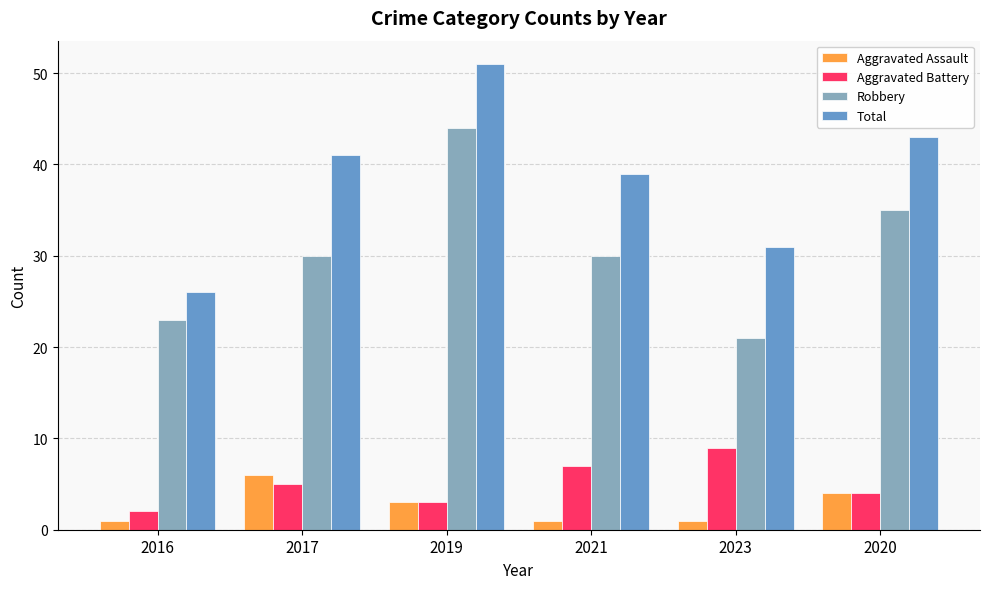

True or false: Aggravated Battery has a value of 5 at 2017.

True